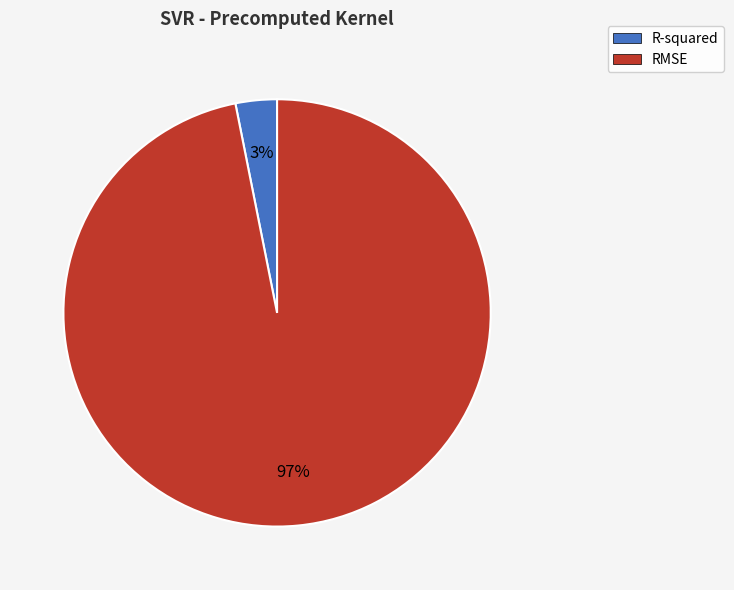

What is the majority slice?

RMSE